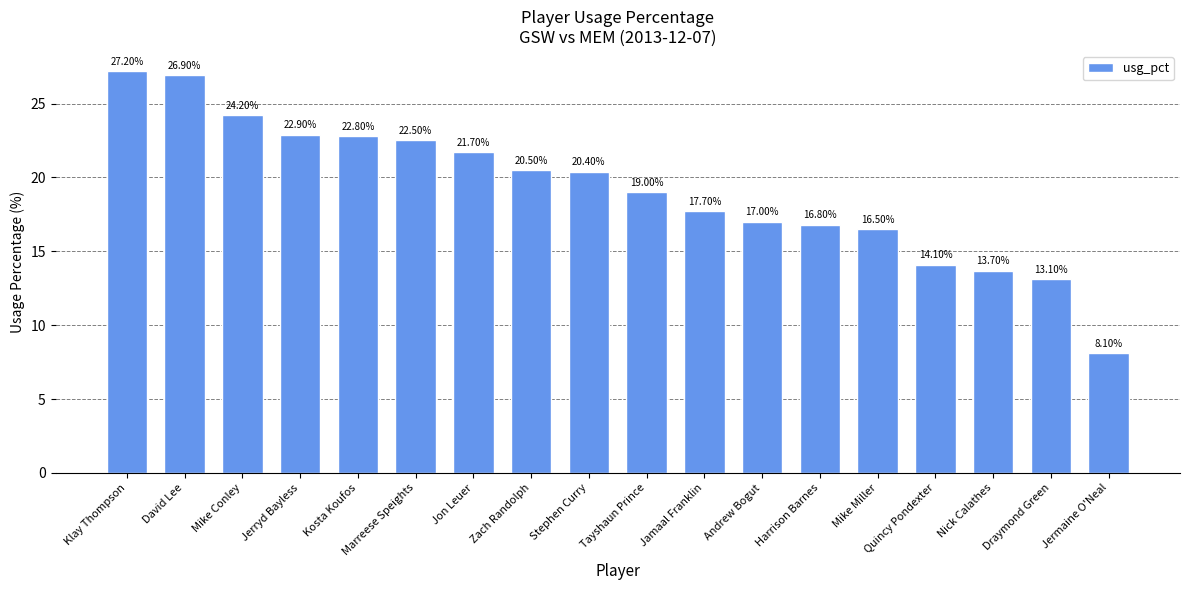

Reading right to left, list all the values displayed in this chart.

Jermaine O'Neal=8.1	Draymond Green=13.1	Nick Calathes=13.7	Quincy Pondexter=14.1	Mike Miller=16.5	Harrison Barnes=16.8	Andrew Bogut=17.0	Jamaal Franklin=17.7	Tayshaun Prince=19.0	Stephen Curry=20.4	Zach Randolph=20.5	Jon Leuer=21.7	Marreese Speights=22.5	Kosta Koufos=22.8	Jerryd Bayless=22.9	Mike Conley=24.2	David Lee=26.9	Klay Thompson=27.2